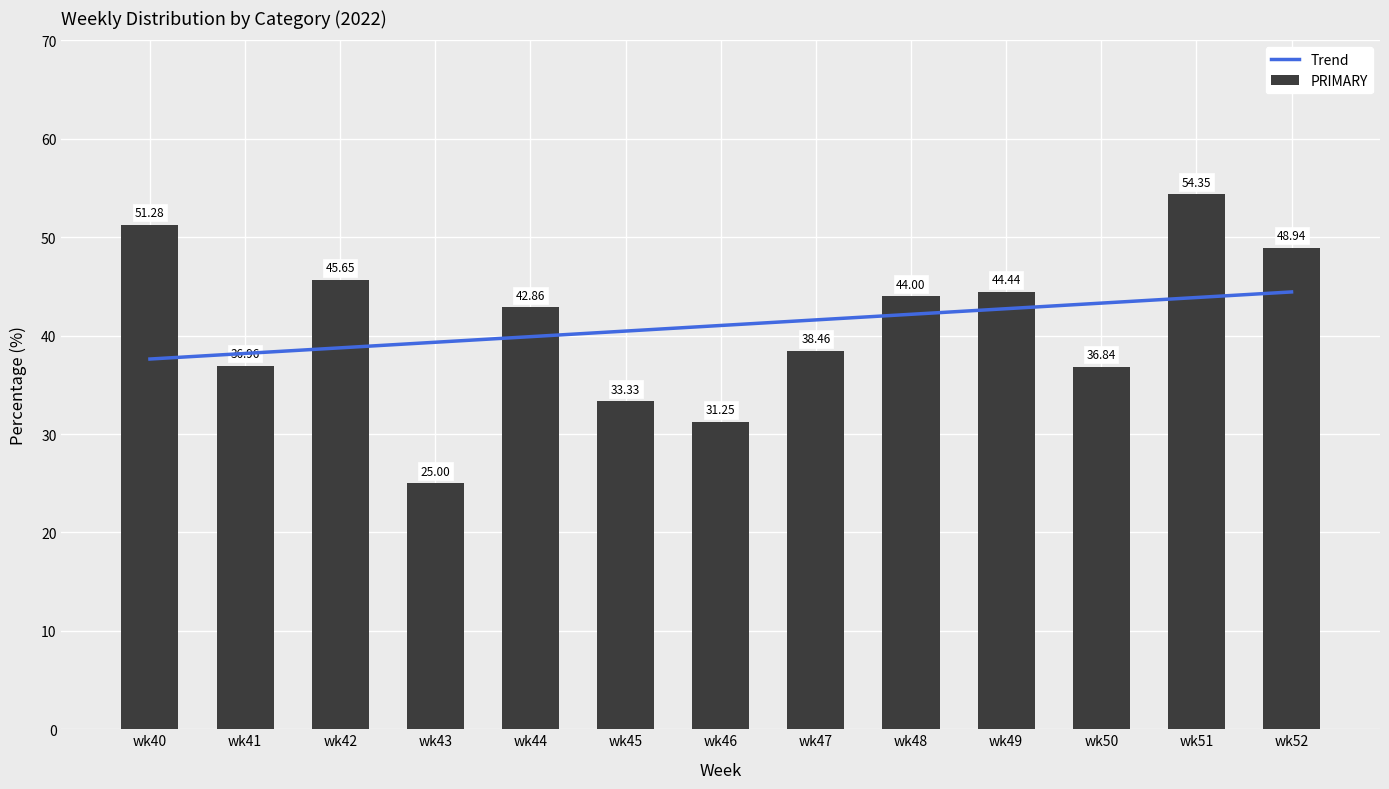

Are the bars horizontal?

No